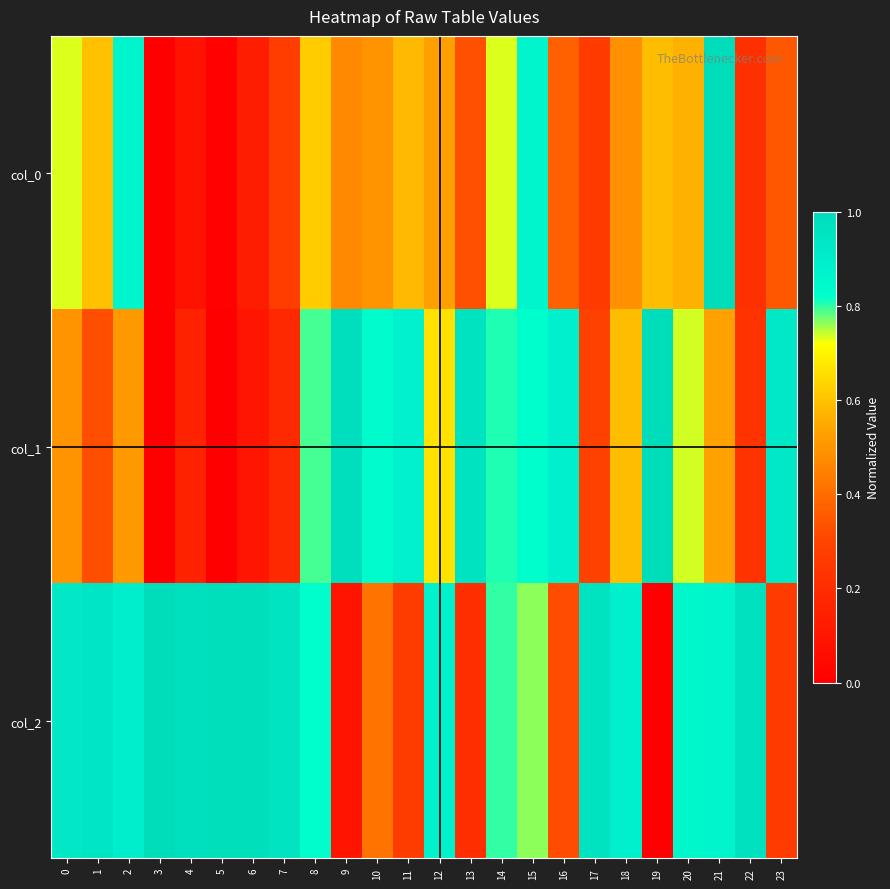

Reading left to right, transcribe all the data shown in this chart.

col_0: 0=0.7	1=0.6	2=0.9	3=0.0	4=0.1	5=0.0	6=0.1	7=0.3	8=0.6	9=0.5	10=0.5	11=0.6	12=0.5	13=0.3	14=0.7	15=0.9	16=0.4	17=0.3	18=0.5	19=0.6	20=0.6	21=1.0	22=0.2	23=0.3
col_1: 0=0.5	1=0.3	2=0.5	3=0.0	4=0.2	5=0.0	6=0.1	7=0.2	8=0.8	9=1.0	10=0.8	11=0.9	12=0.7	13=1.0	14=0.8	15=0.8	16=0.9	17=0.3	18=0.6	19=1.0	20=0.7	21=0.5	22=0.2	23=0.9
col_2: 0=0.9	1=0.9	2=0.9	3=1.0	4=1.0	5=1.0	6=1.0	7=1.0	8=0.8	9=0.1	10=0.4	11=0.3	12=0.9	13=0.2	14=0.8	15=0.8	16=0.3	17=1.0	18=0.9	19=0.0	20=0.9	21=0.9	22=1.0	23=0.3